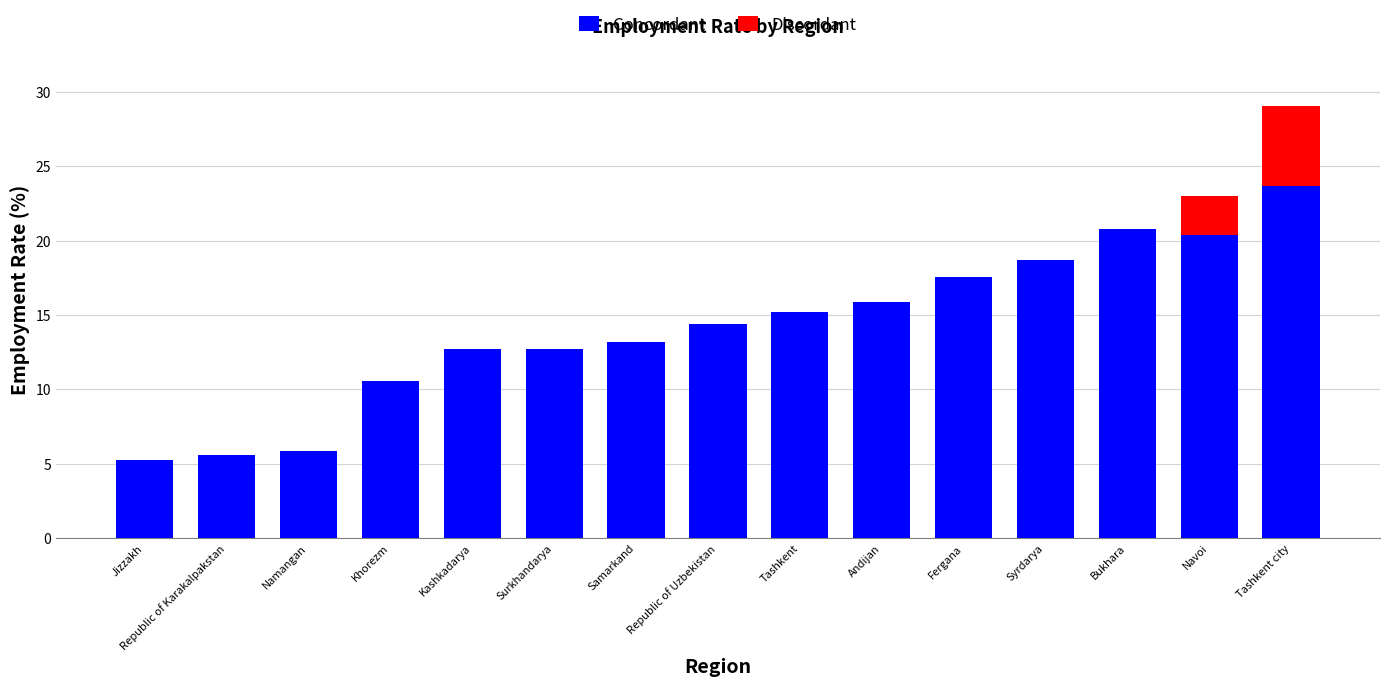

What is the sum of all Concordant values?

212.3